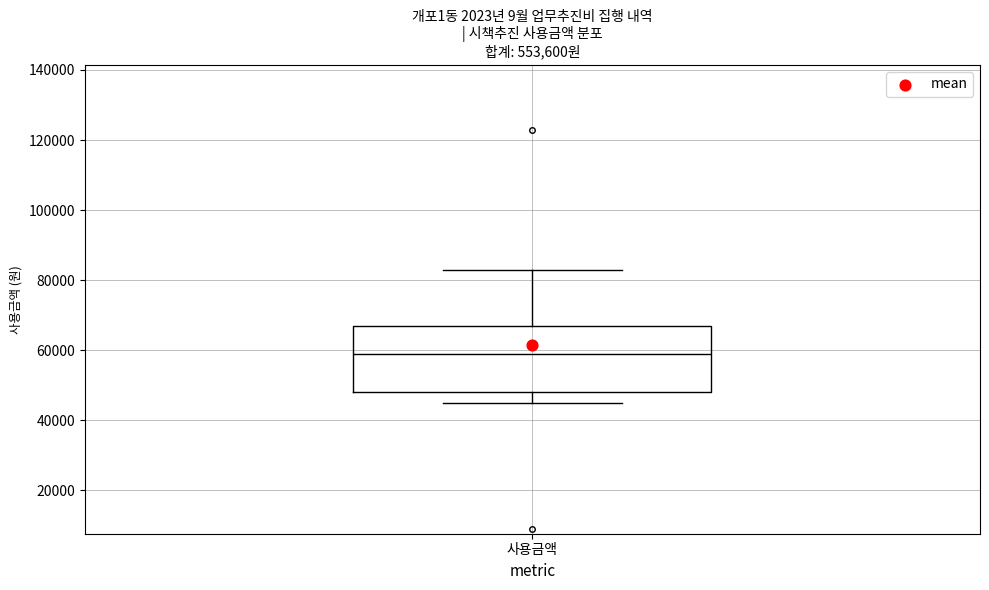

Where is the lower edge of the box for 사용금액 on the y-axis? The values are not printed on the chart, so give them approximately, as read against the axis.

48000